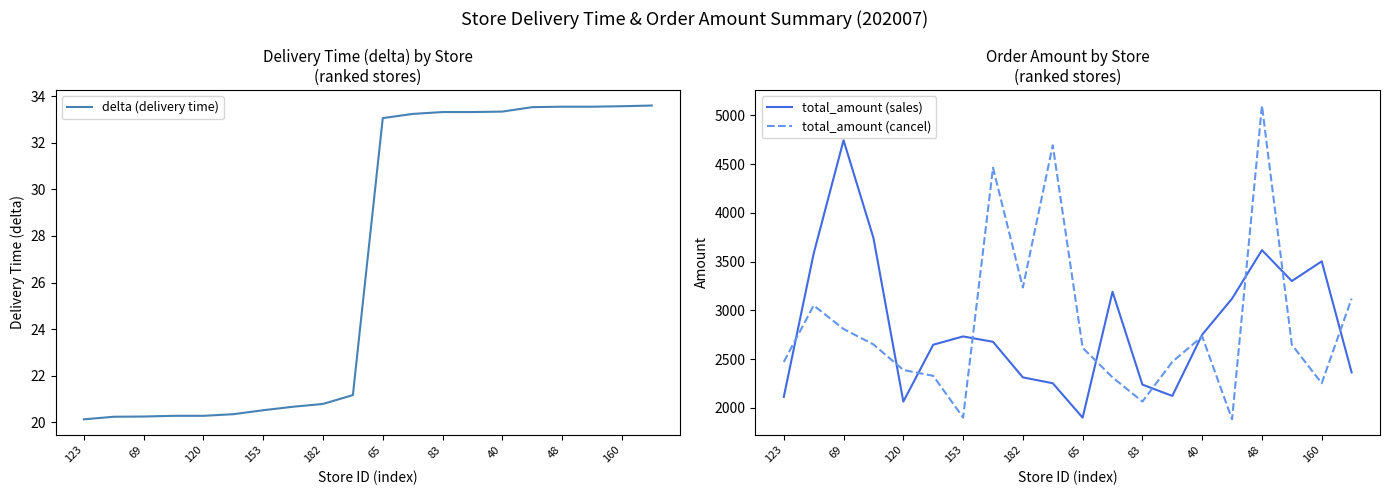

True or false: total_amount (sales) and delta (delivery time) intersect in this chart.

False